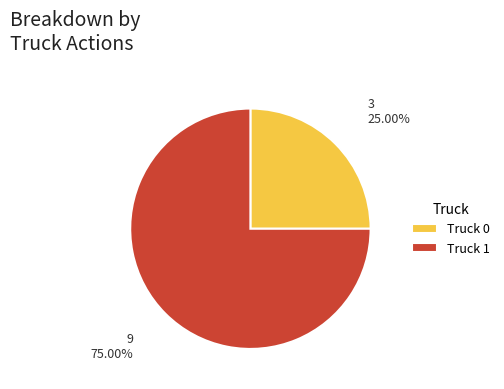

What is the largest slice in the pie chart?

Truck 1